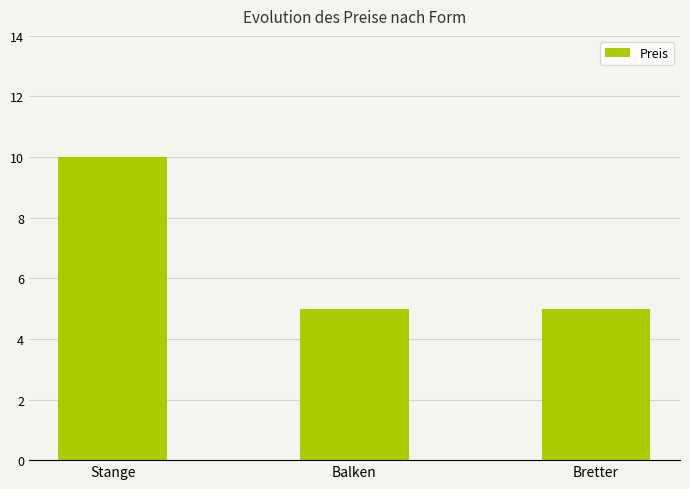

What is the difference between the values at Stange and Bretter?

5